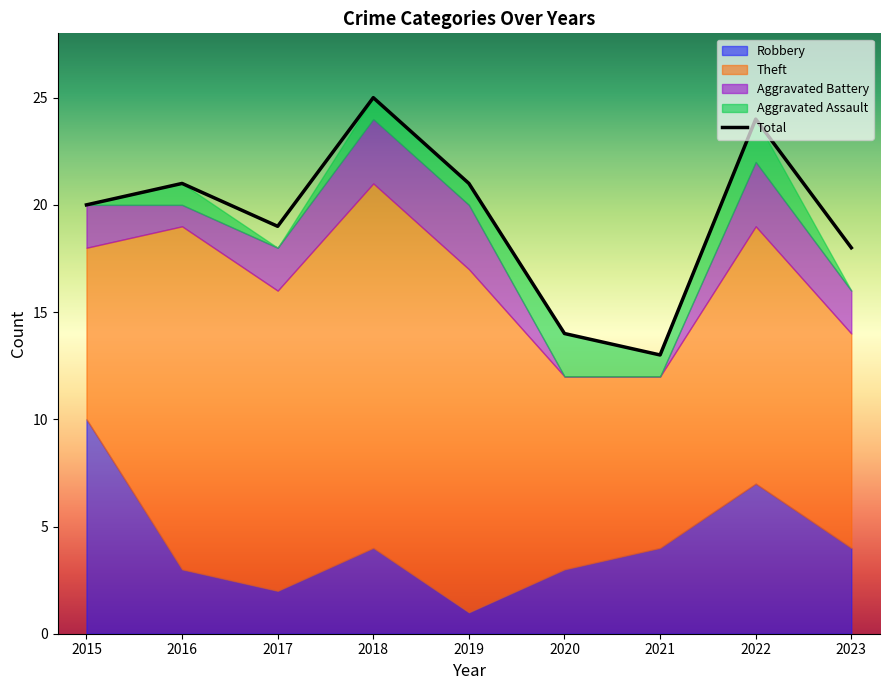

True or false: the data has more than 0 interior local peaks.

True